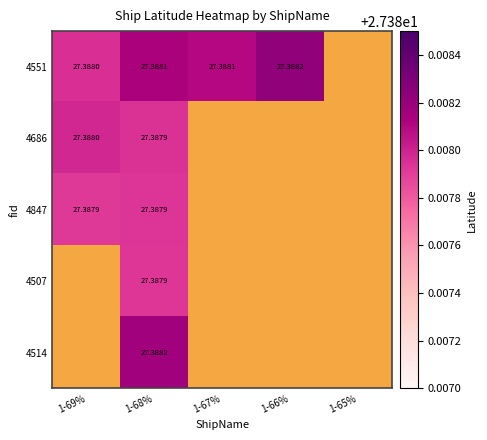

Is it true that 4507 equals 27.4 at 1-68%?

True